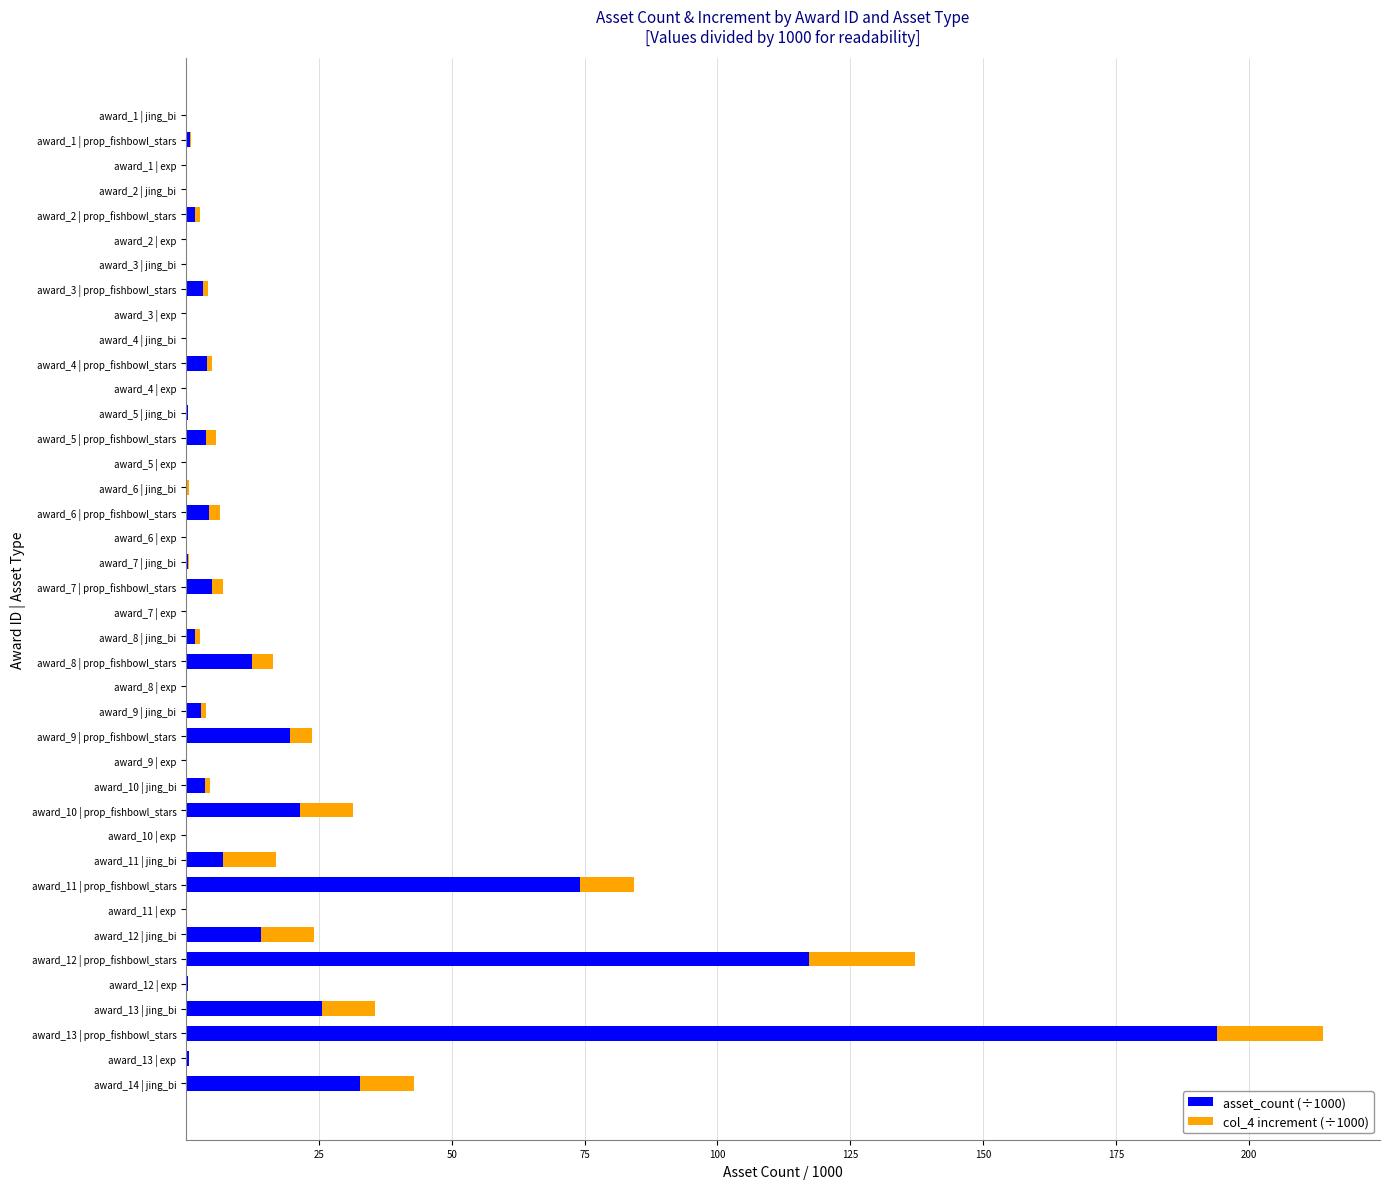

How many data points does each series have?

40